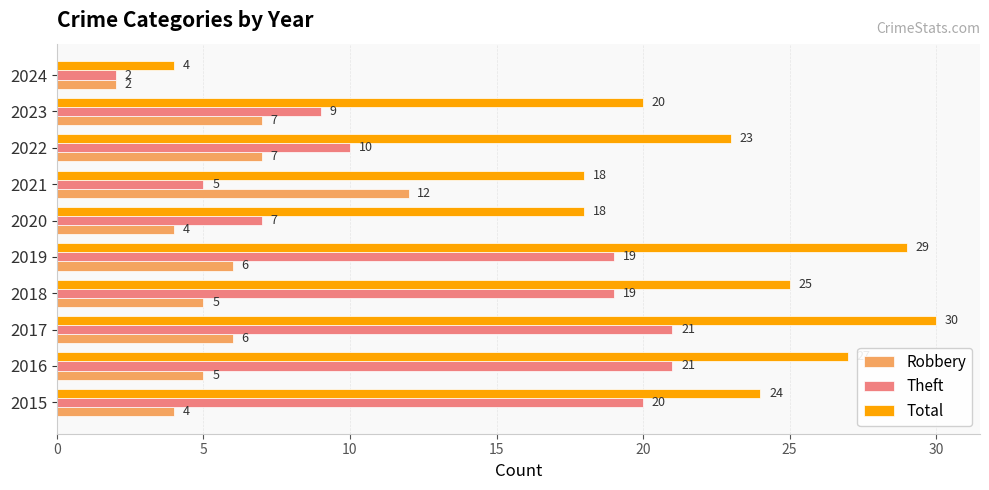

At which label does Robbery reach its peak?

2021